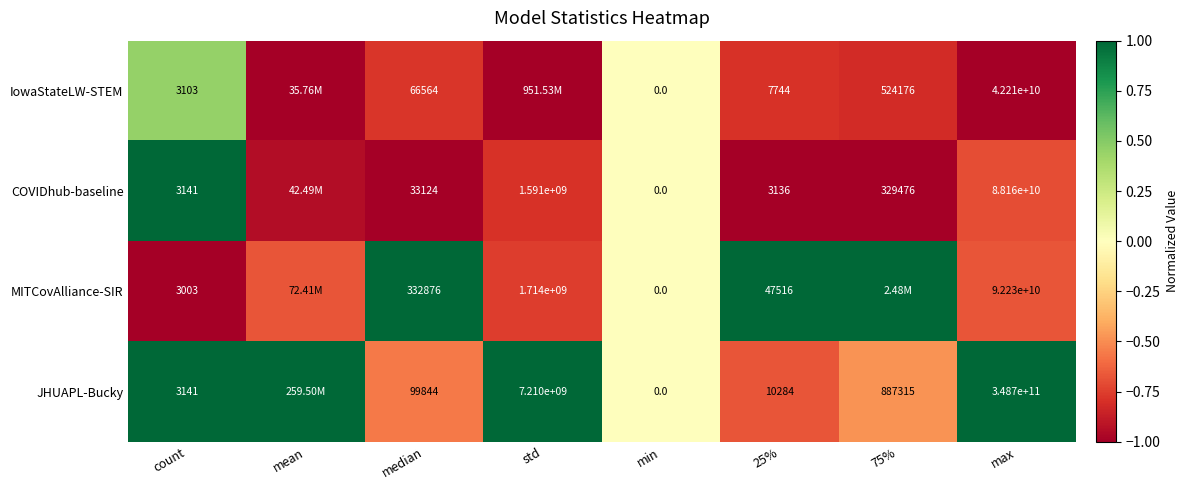

Is the value of IowaStateLW-STEM at min greater than the value of COVIDhub-baseline at count?

No